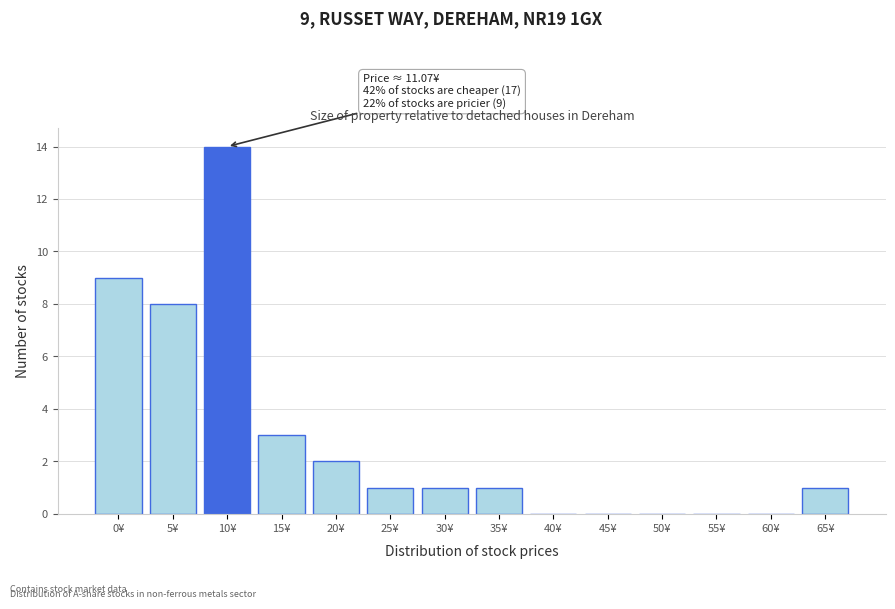

Reading left to right, what are all the values shown in this chart?

0¥=9	5¥=8	10¥=14	15¥=3	20¥=2	25¥=1	30¥=1	35¥=1	40¥=0	45¥=0	50¥=0	55¥=0	60¥=0	65¥=1